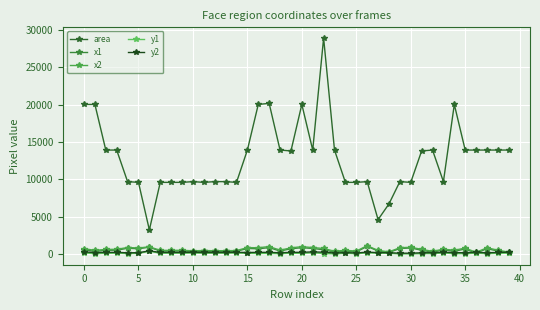

What is the minimum value shown in the chart?

37